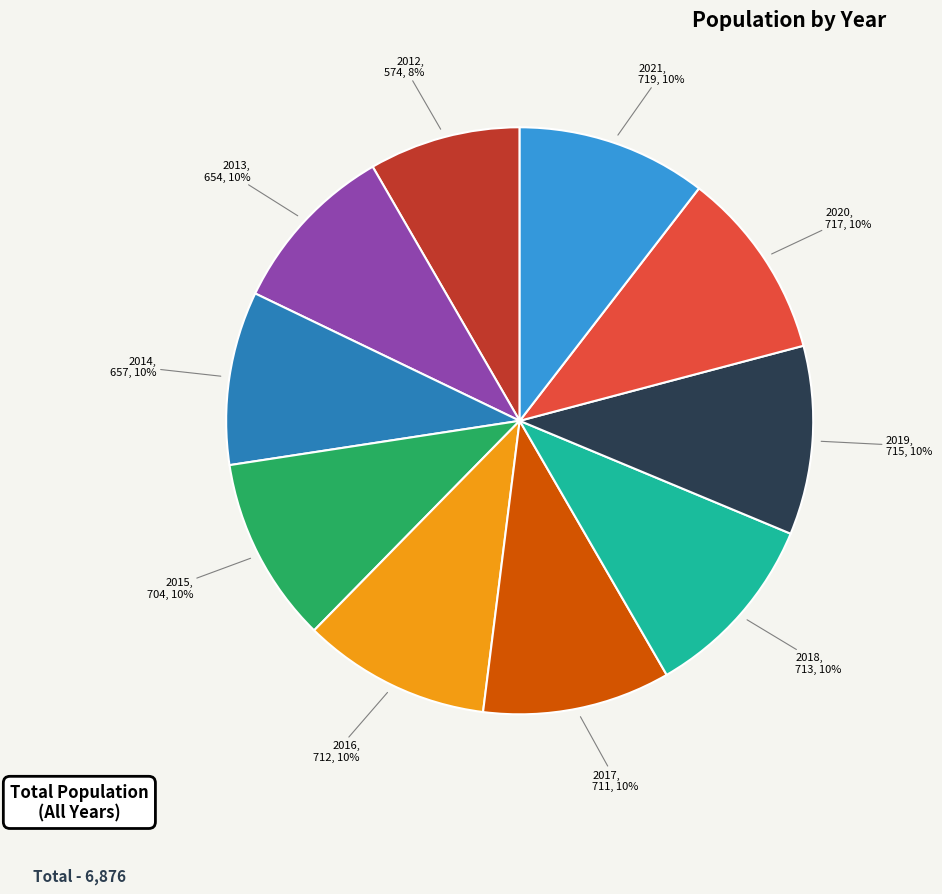

Which has a higher value, 2012 or 2013?

2013